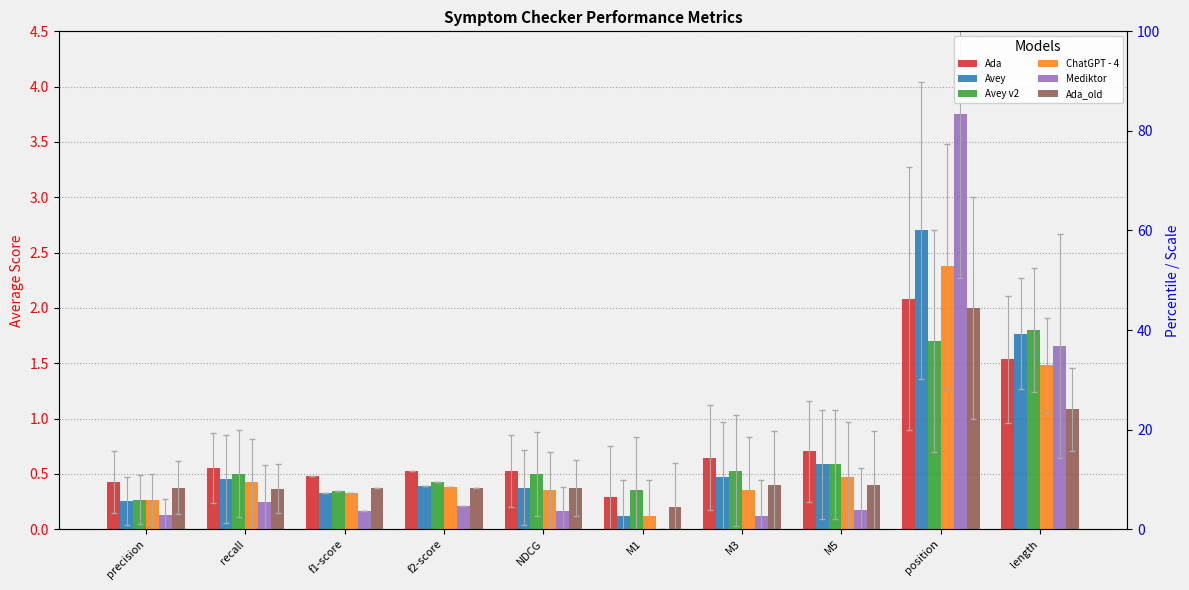

Reading left to right, transcribe all the data shown in this chart.

Ada: precision=0.4	recall=0.6	f1-score=0.5	f2-score=0.5	NDCG=0.5	M1=0.3	M3=0.6	M5=0.7	position=2.1	length=1.5
Avey: precision=0.3	recall=0.5	f1-score=0.3	f2-score=0.4	NDCG=0.4	M1=0.1	M3=0.5	M5=0.6	position=2.7	length=1.8
Avey v2: precision=0.3	recall=0.5	f1-score=0.3	f2-score=0.4	NDCG=0.5	M1=0.4	M3=0.5	M5=0.6	position=1.7	length=1.8
ChatGPT - 4: precision=0.3	recall=0.4	f1-score=0.3	f2-score=0.4	NDCG=0.4	M1=0.1	M3=0.4	M5=0.5	position=2.4	length=1.5
Mediktor: precision=0.1	recall=0.2	f1-score=0.2	f2-score=0.2	NDCG=0.2	M1=0.0	M3=0.1	M5=0.2	position=3.8	length=1.7
Ada_old: precision=0.4	recall=0.4	f1-score=0.4	f2-score=0.4	NDCG=0.4	M1=0.2	M3=0.4	M5=0.4	position=2.0	length=1.1